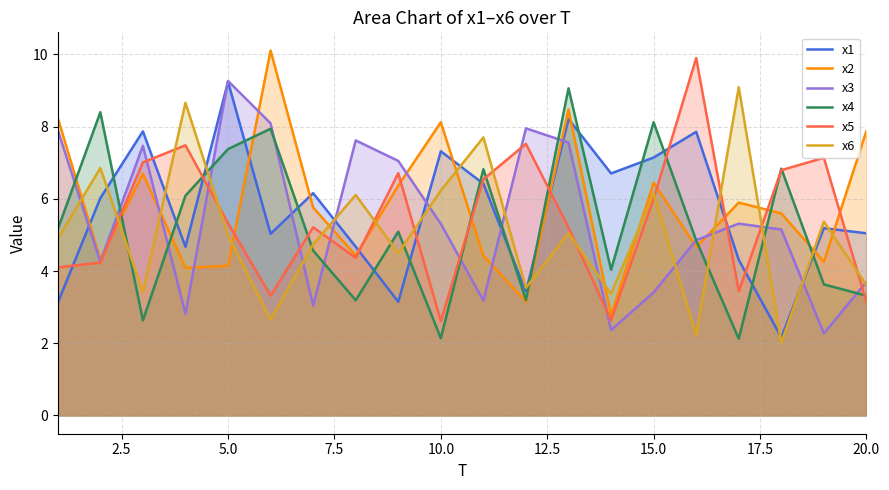

What is the greatest value displayed?

10.1